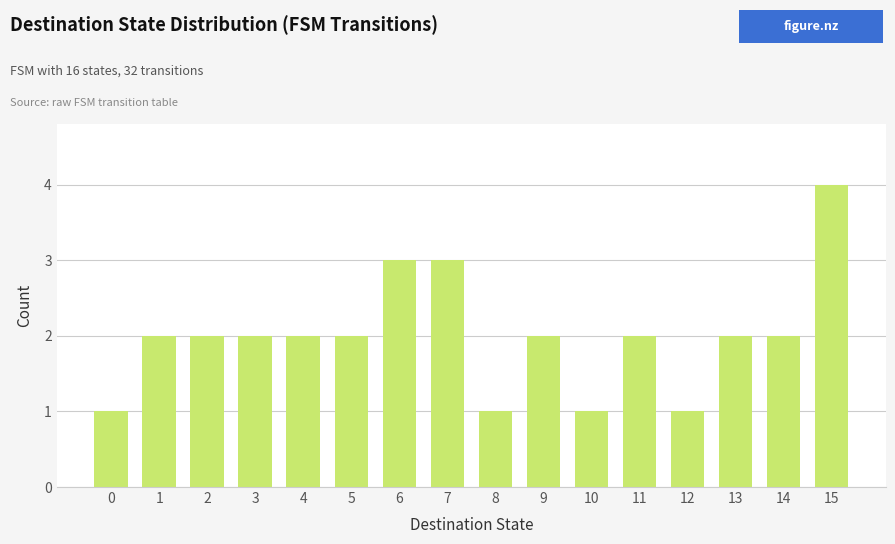

Reading right to left, transcribe all the data shown in this chart.

4	2	2	1	2	1	2	1	3	3	2	2	2	2	2	1